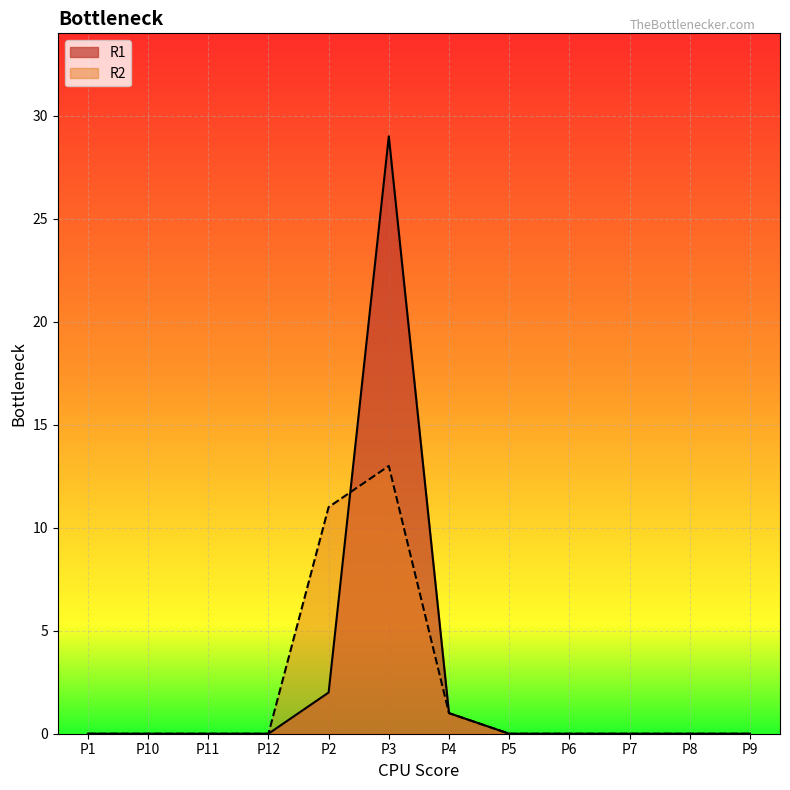

In R1, how many points are higher than both neighbors (excluding endpoints)?

1